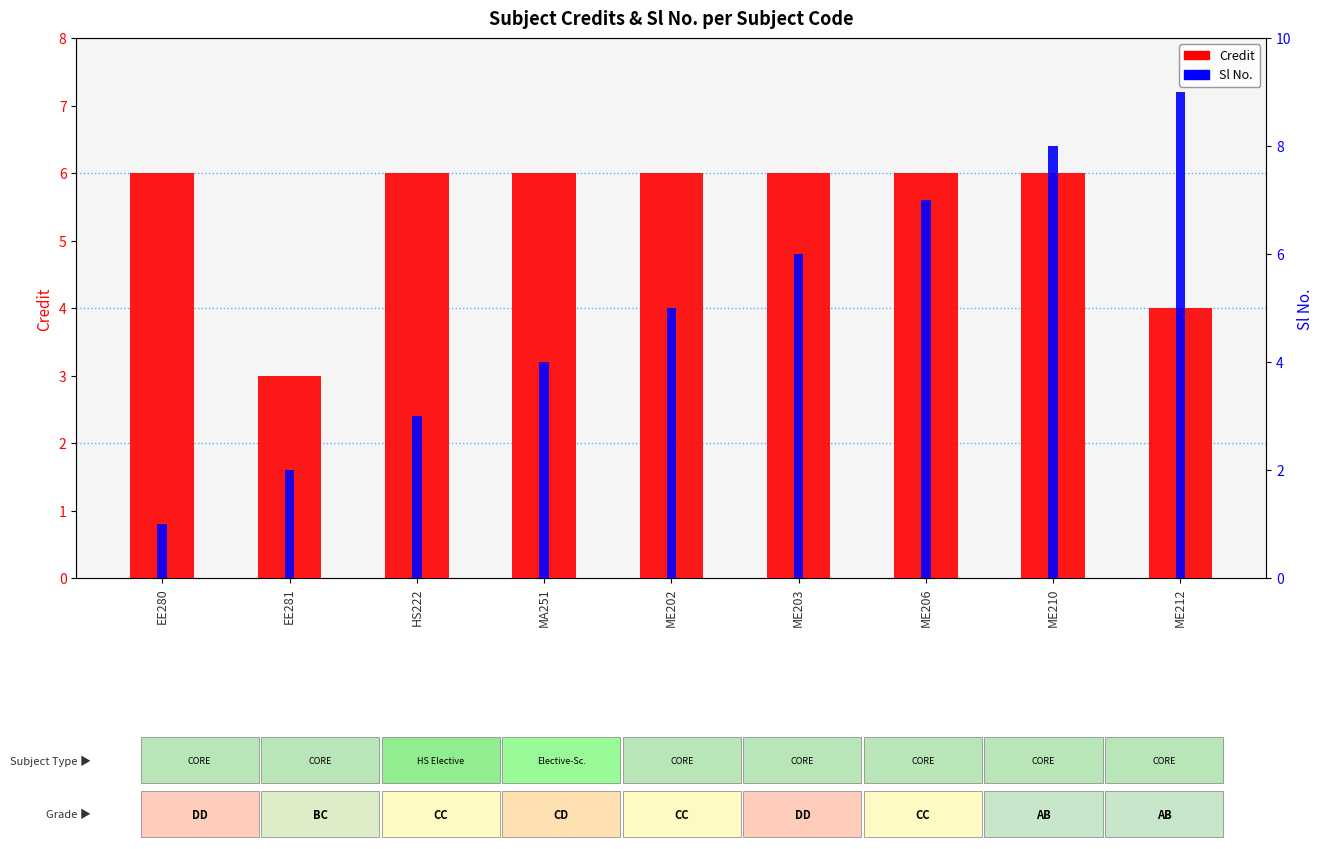

What position from the left is HS222?

3